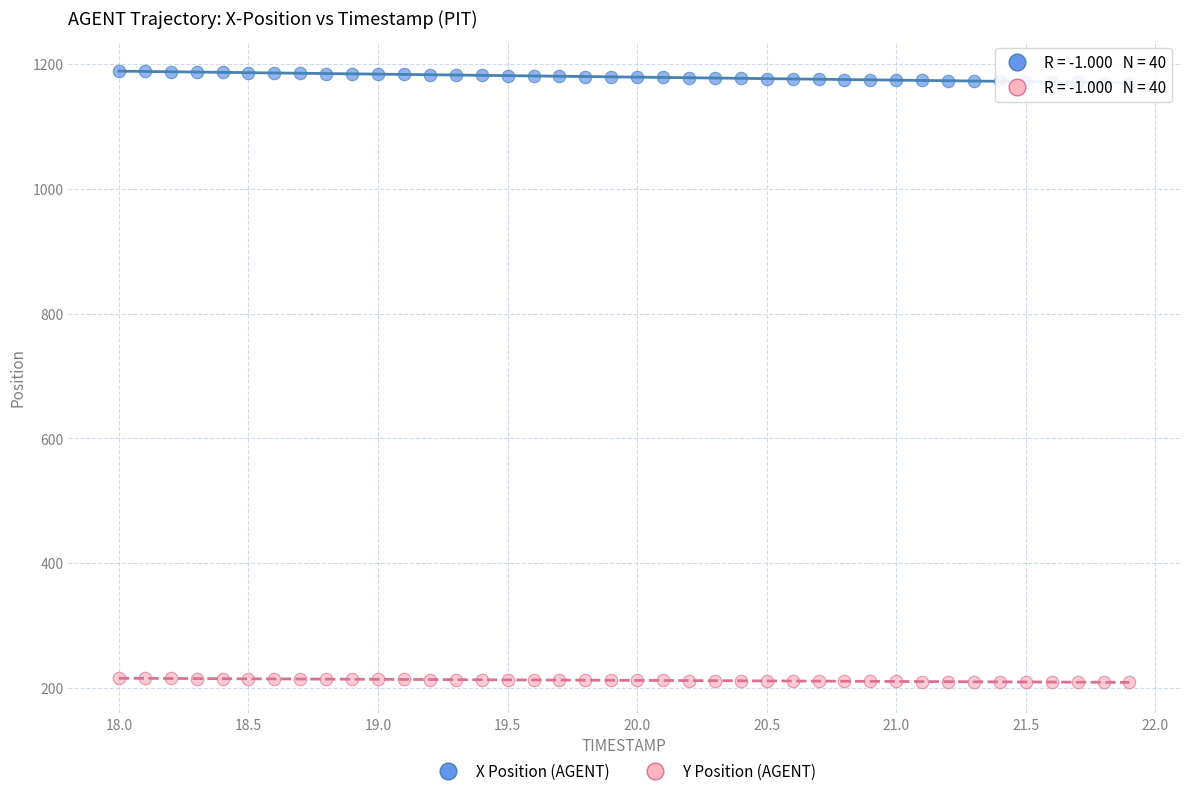

Which series contains the highest Y value?

X Position (AGENT)